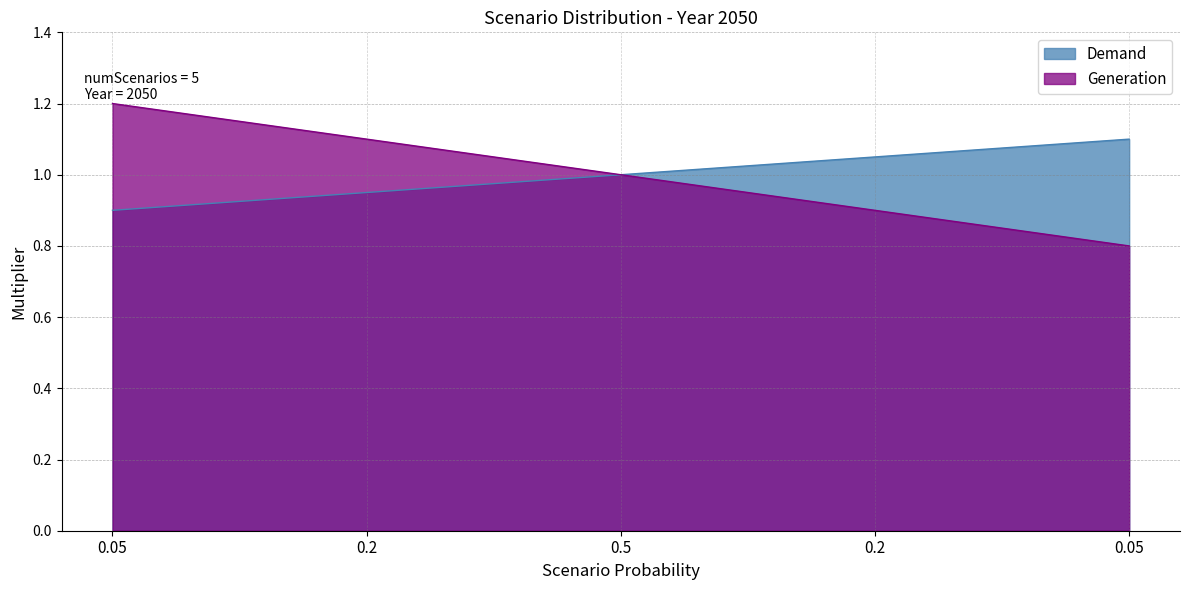

True or false: Generation and Demand intersect in this chart.

False